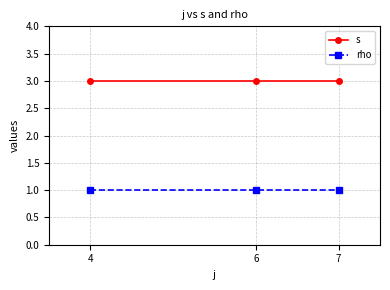

Reading right to left, list all the values displayed in this chart.

s: 7=3	6=3	4=3
rho: 7=1	6=1	4=1